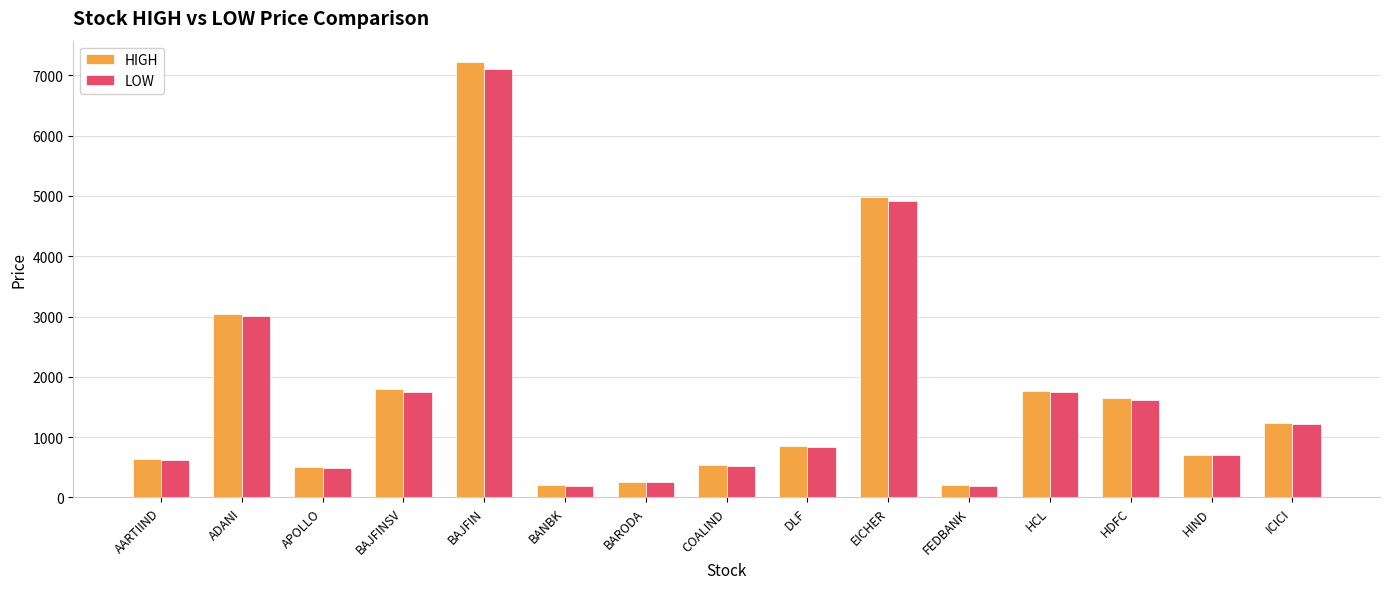

At which label is HIGH closest to 3706?

ADANI